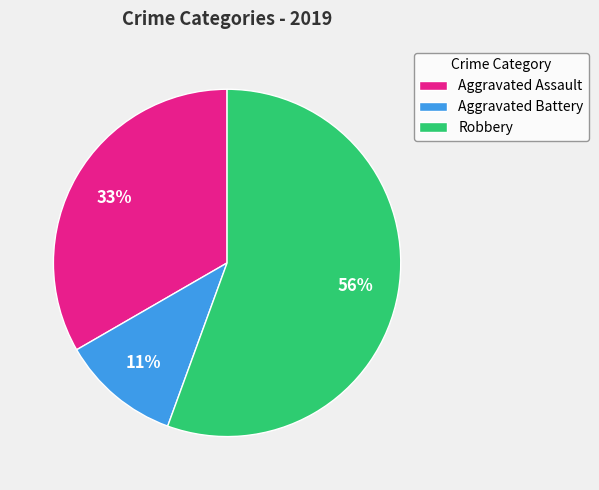

Count the number of slices in the pie.

3